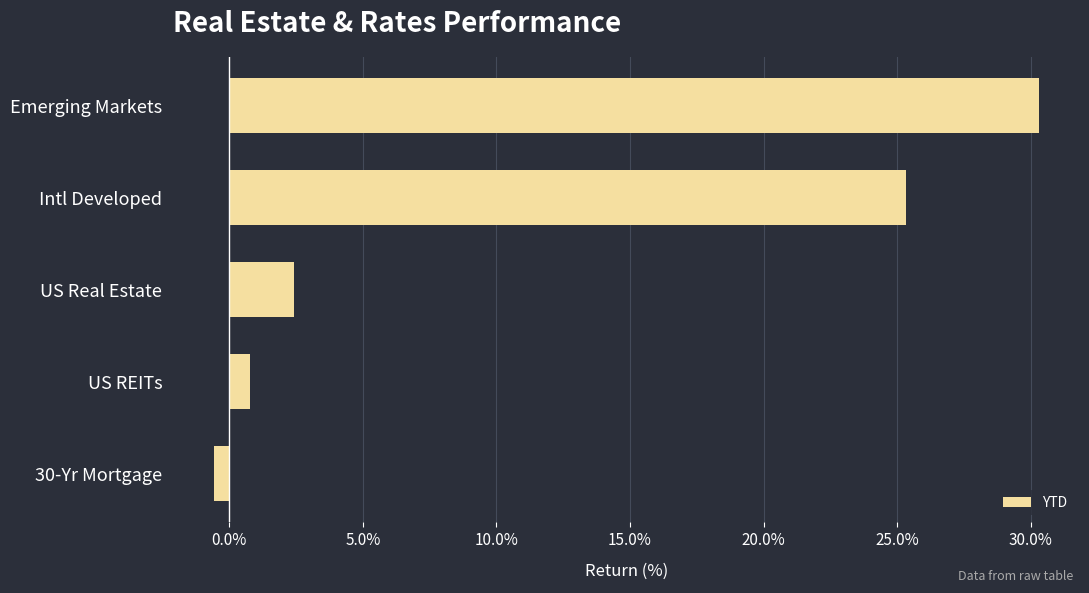

Count the number of data series in this chart.

1